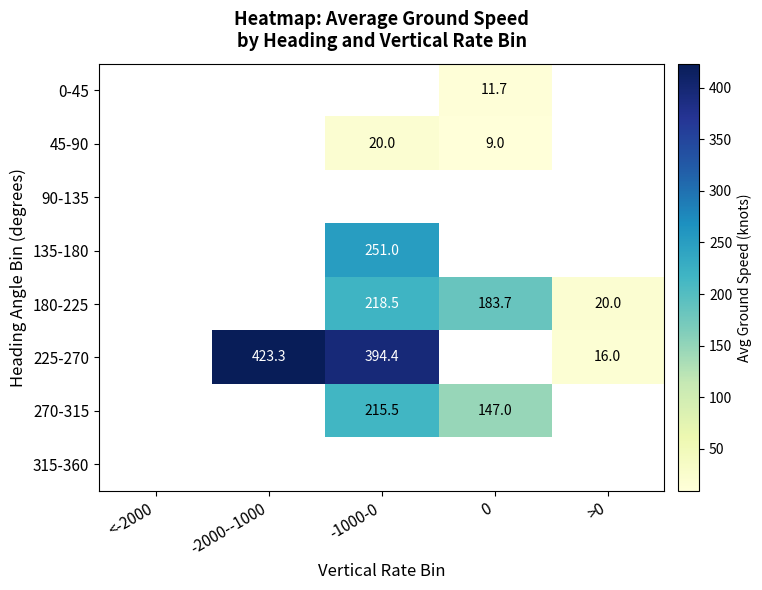

What is the smallest value displayed?

9.0